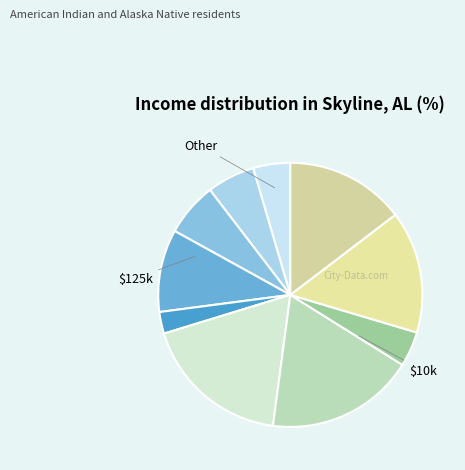

How many slices are in this pie chart?

10